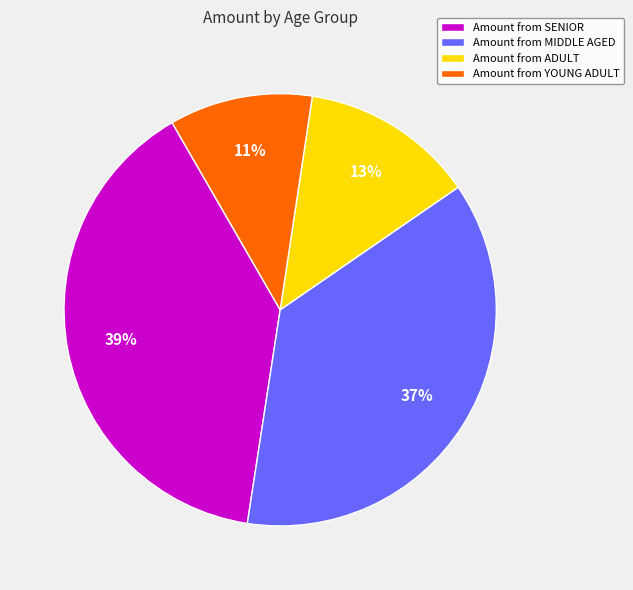

Is Amount from SENIOR the majority of the pie?

No